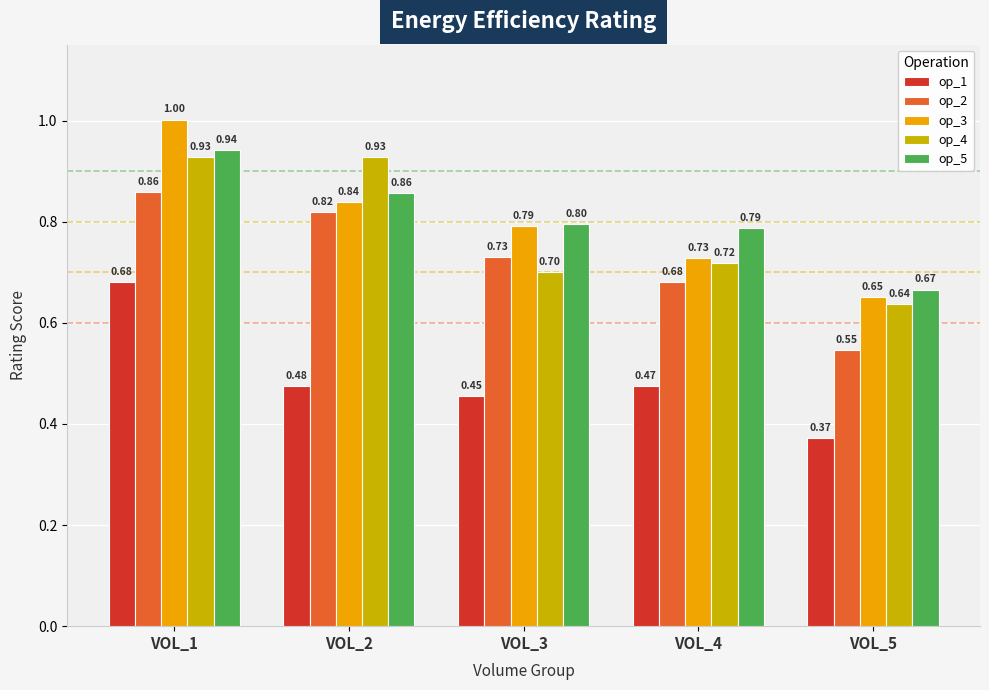

How many groups of bars are there?

5